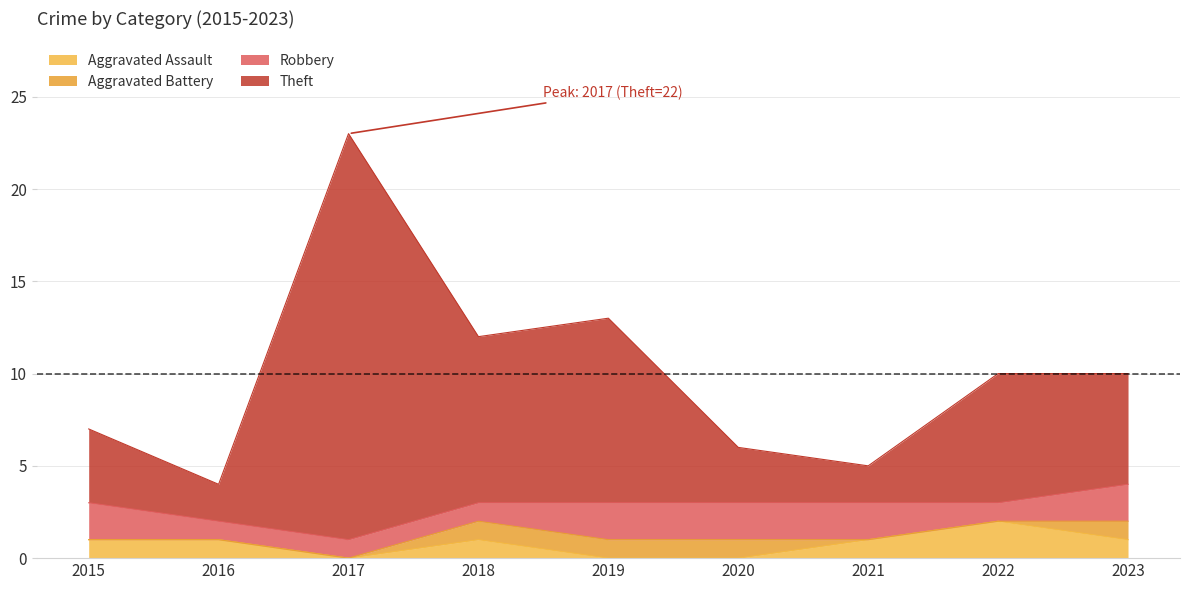

True or false: Theft and Aggravated Assault intersect in this chart.

False